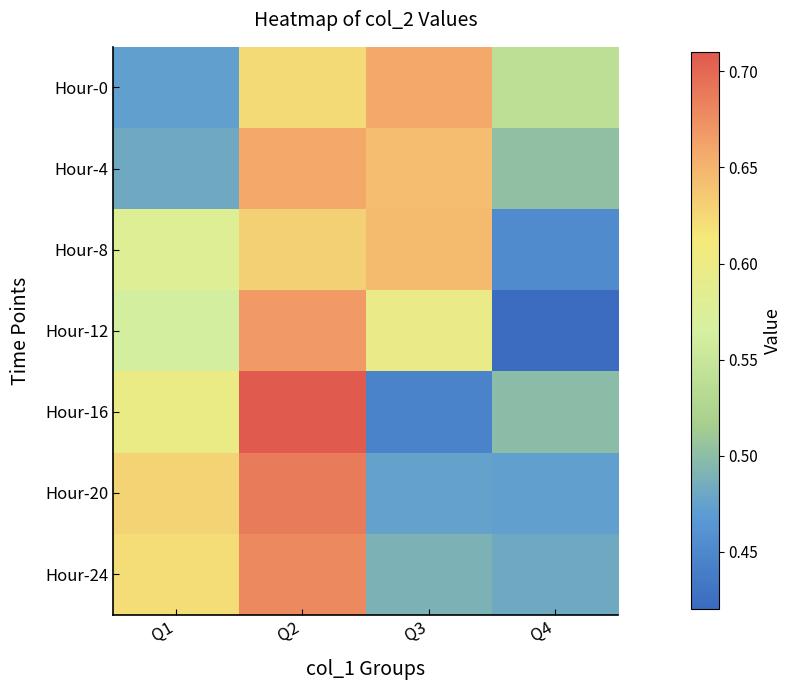

Which series has the largest range (max minus min)?

Hour-16